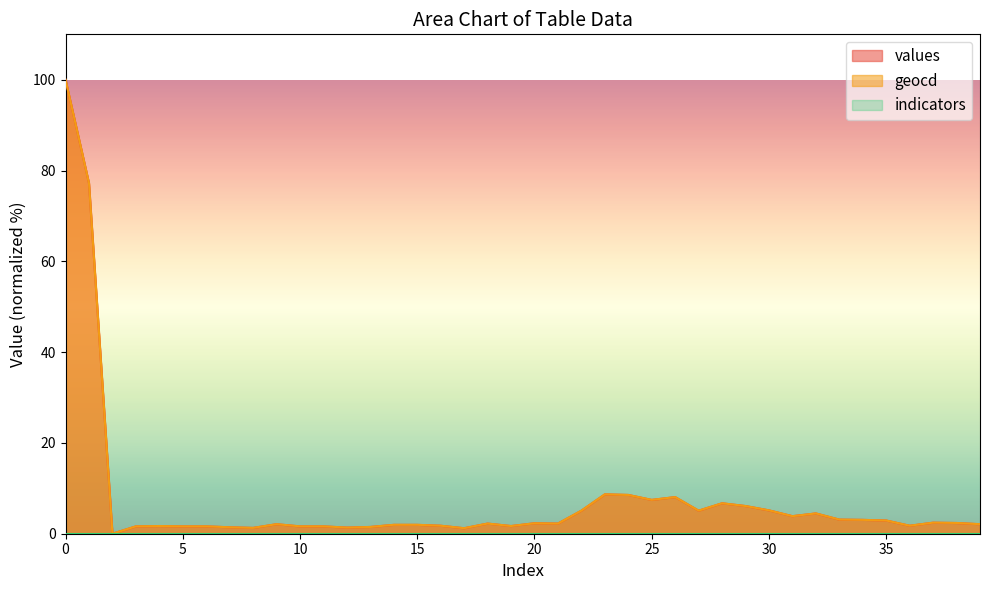

Which series ends up on top after the final intersection of values and geocd?

geocd